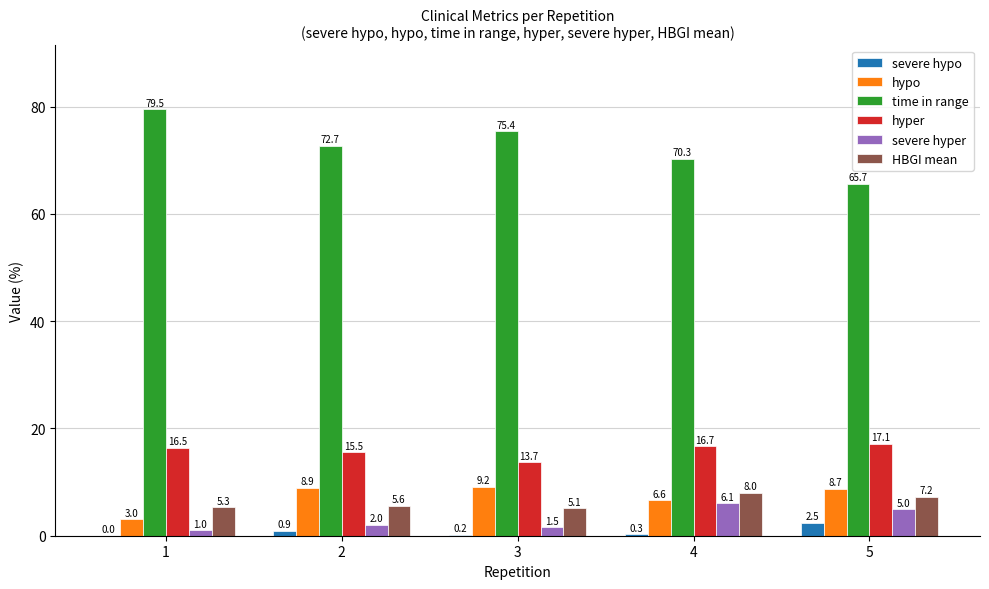

At which category is the sum across all series the highest?

4